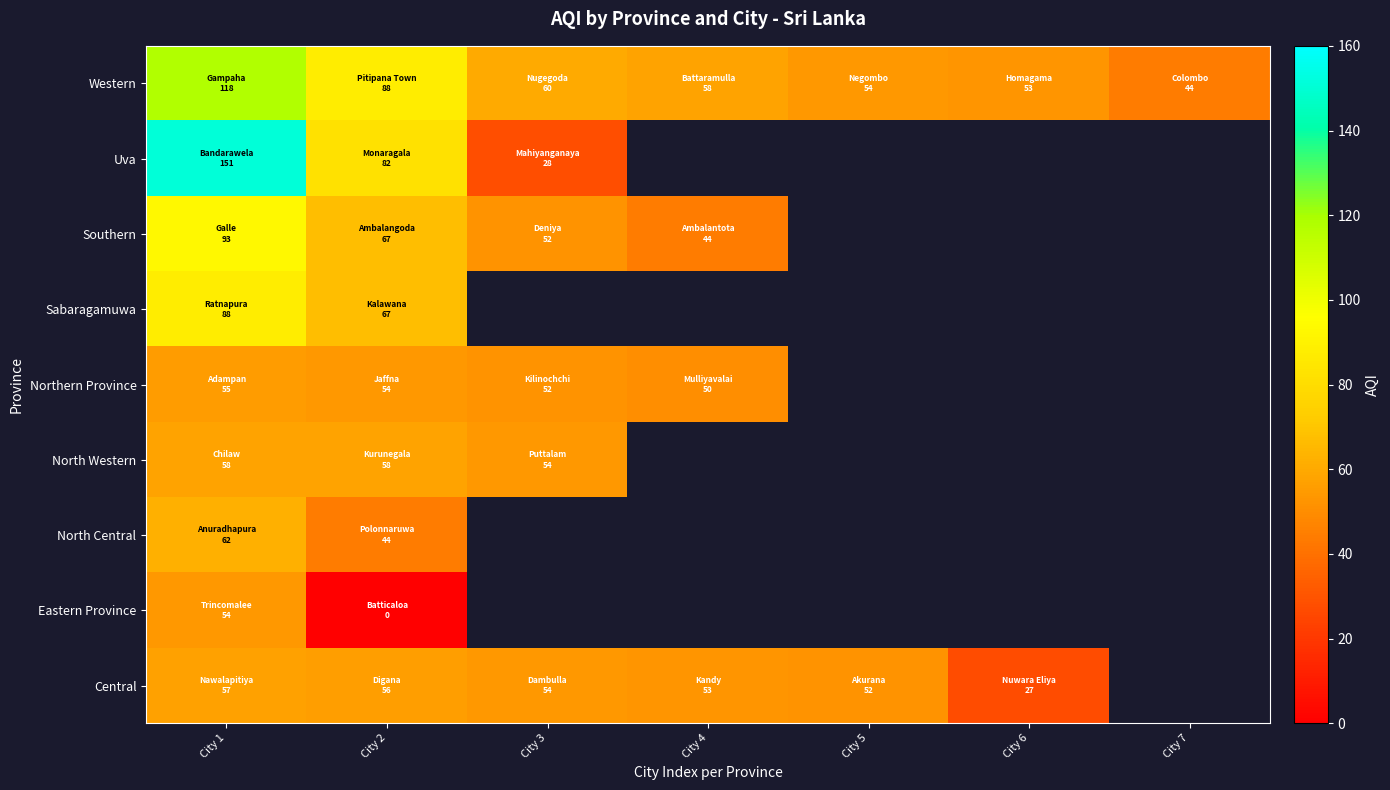

At how many categories does at least one series exceed 48?

6